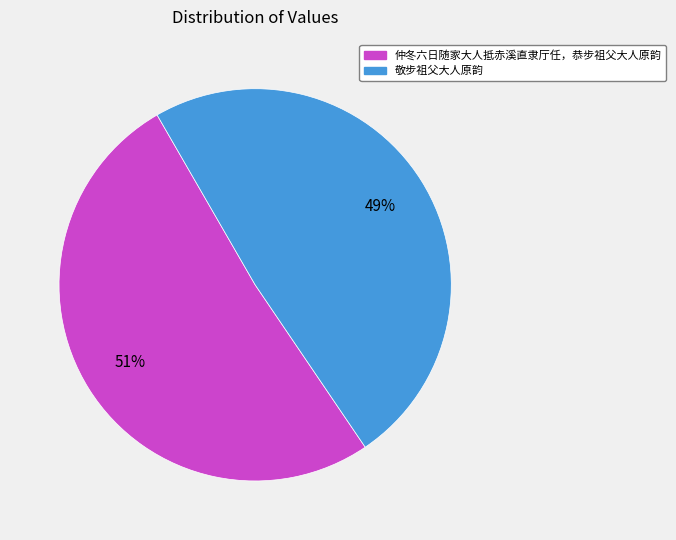

Which slice is the smallest?

敬步祖父大人原韵